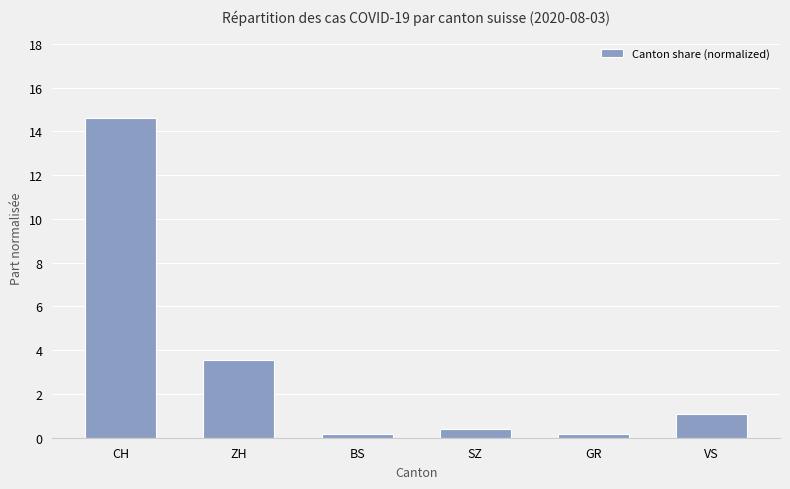

At which category does the chart reach its peak across all series?

CH